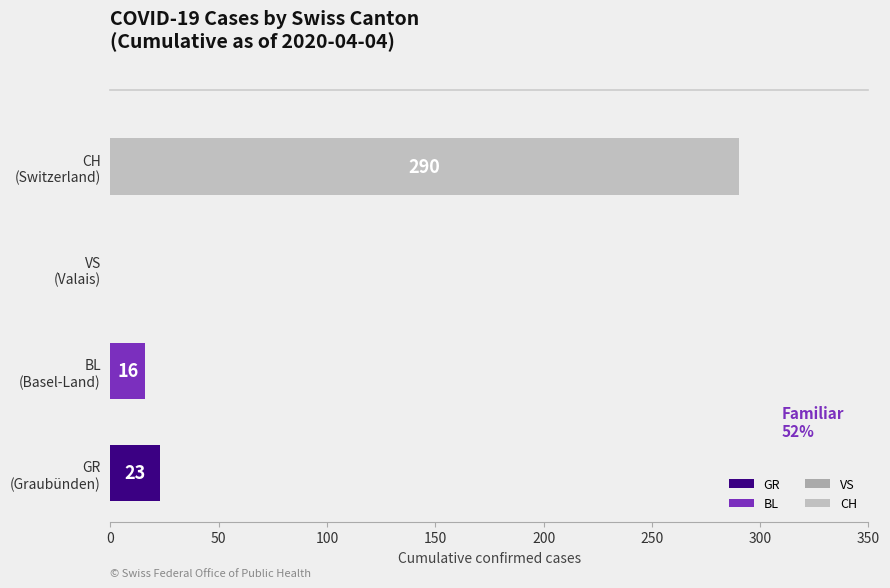

At 2020-03-28, list the series in order from largest to smallest.

CH, GR, BL, VS